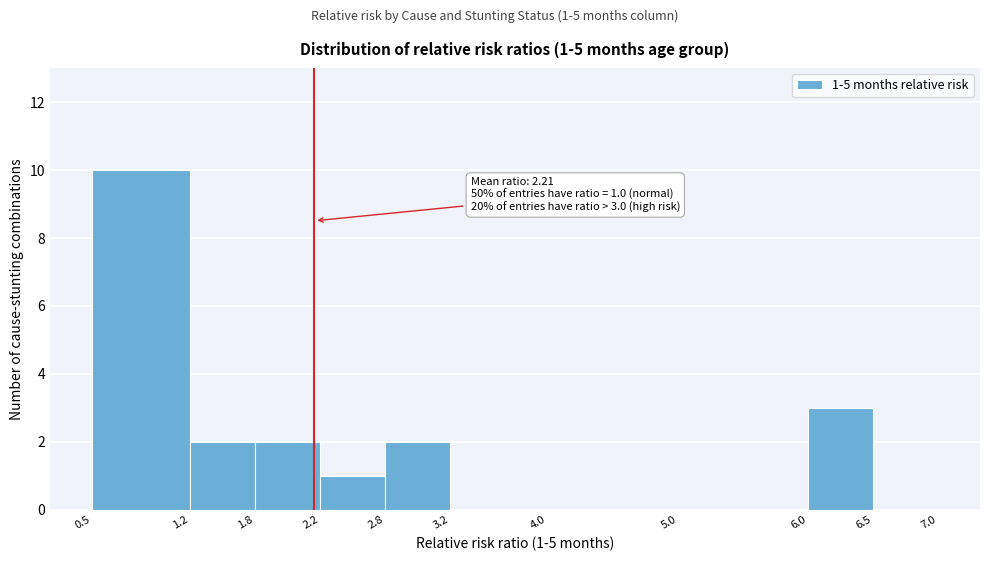

Which range on the x-axis has the tallest bar?

0.5 to 1.2